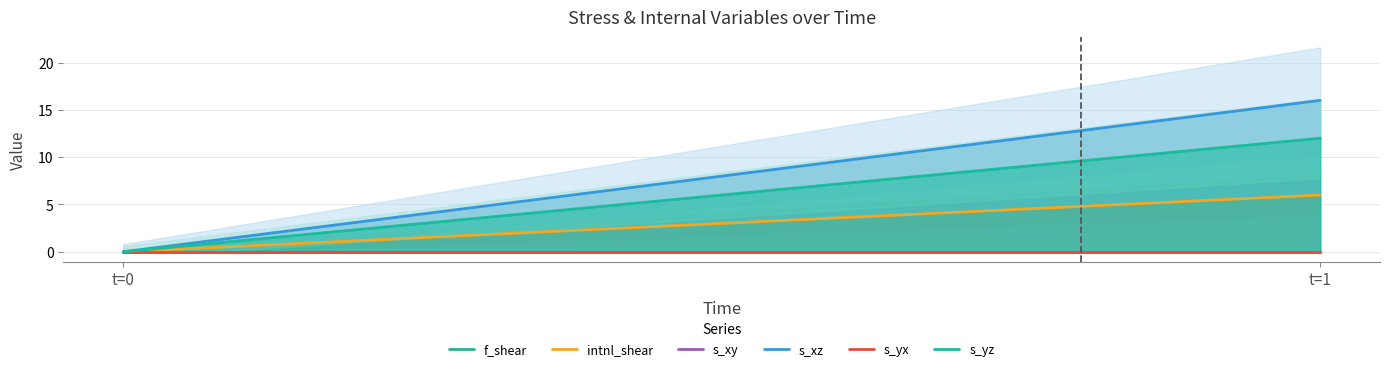

Between 0 and 1, which is larger?

1